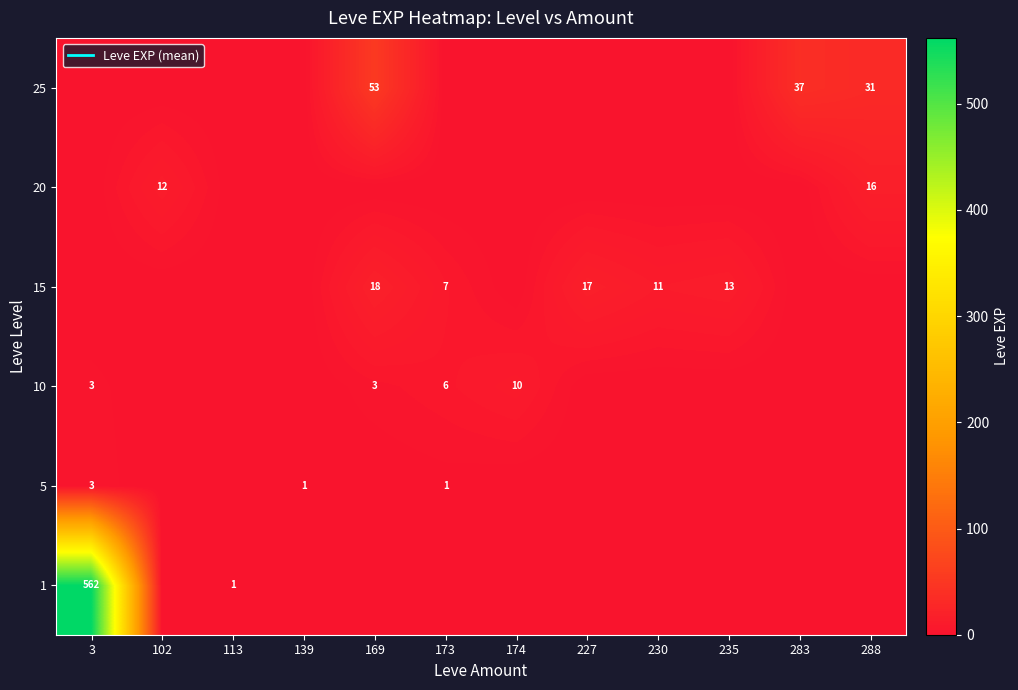

Rank the categories by 1 value from highest to lowest.

3, 113, 102, 139, 169, 173, 174, 227, 230, 235, 283, 288